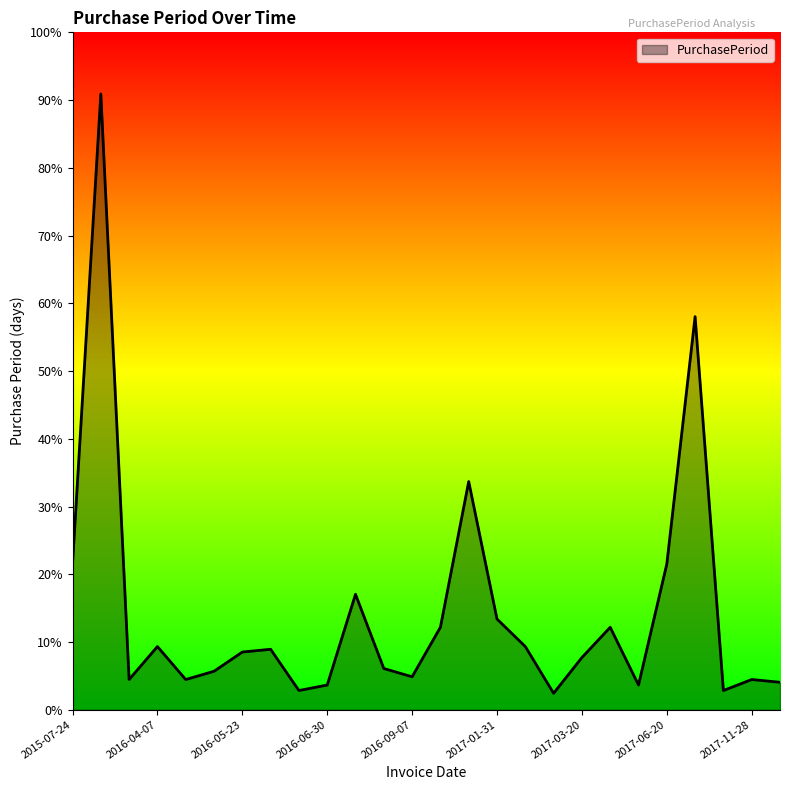

Is this an area chart (filled region under the line)?

Yes